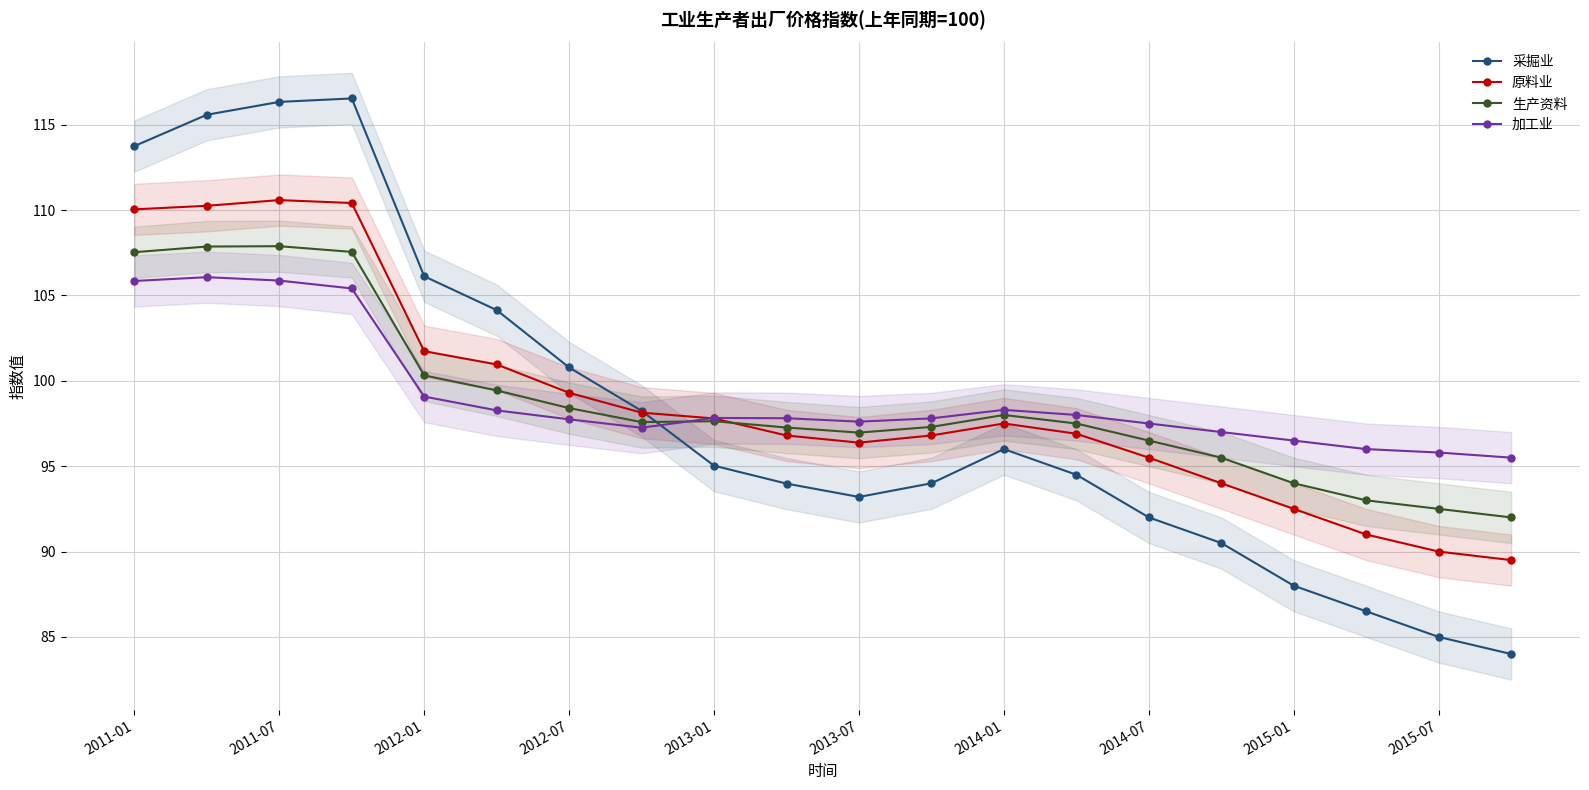

What is the maximum value for 原料业?

110.6